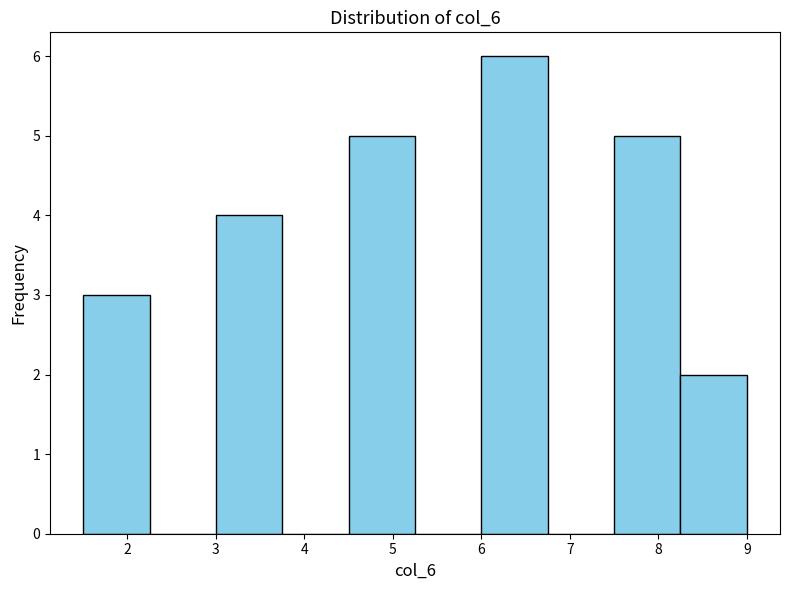

Reading left to right, transcribe this chart: for each bar, give the range it covers on the x-axis and its height. Neither the bar edges nor the heights are printed on the chart, so give them approximately, as read against the axes.

1.50 to 2.25: 3
2.25 to 3.00: 0
3.00 to 3.75: 4
3.75 to 4.50: 0
4.50 to 5.25: 5
5.25 to 6.00: 0
6.00 to 6.75: 6
6.75 to 7.50: 0
7.50 to 8.25: 5
8.25 to 9.00: 2